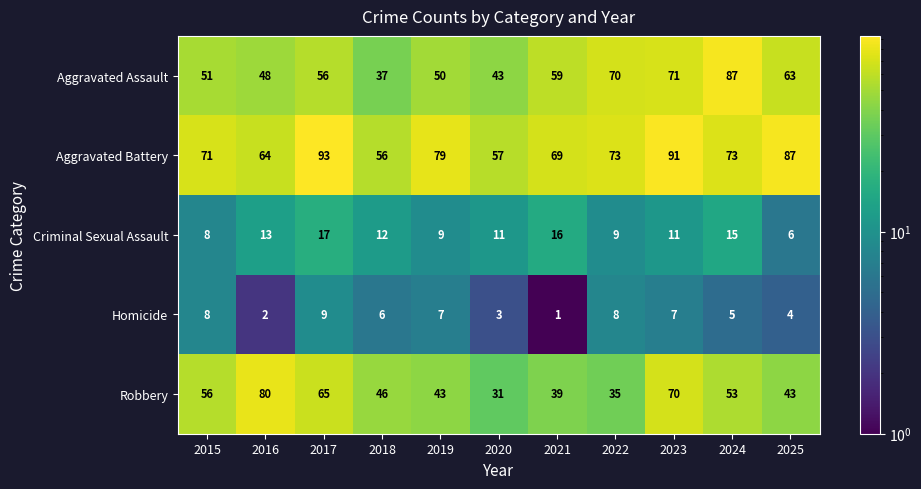

What is the difference between the highest and lowest values at 2017?

84